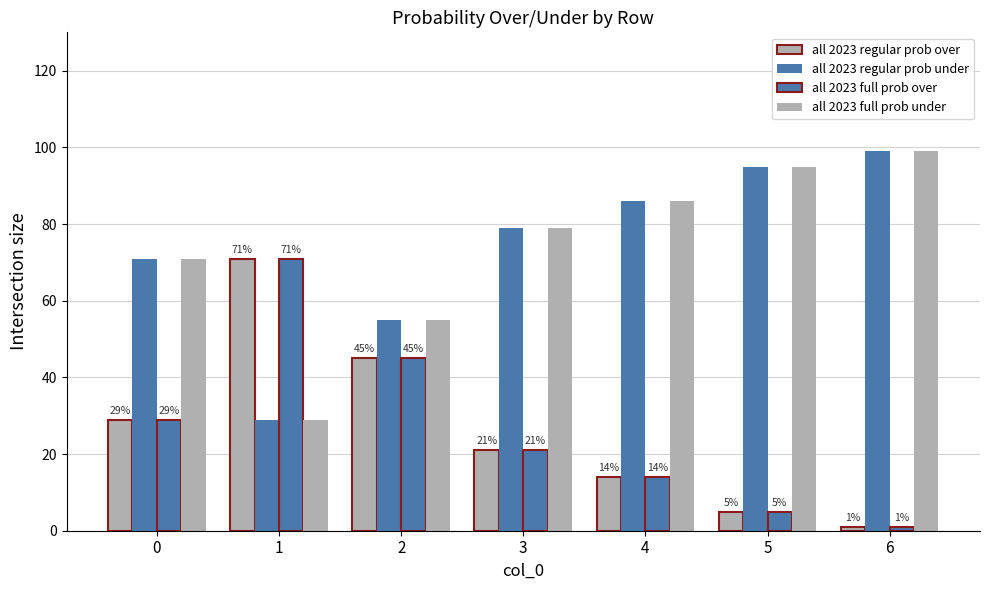

What is the value of the all 2023 regular prob over bar at the 1st from the left?

29